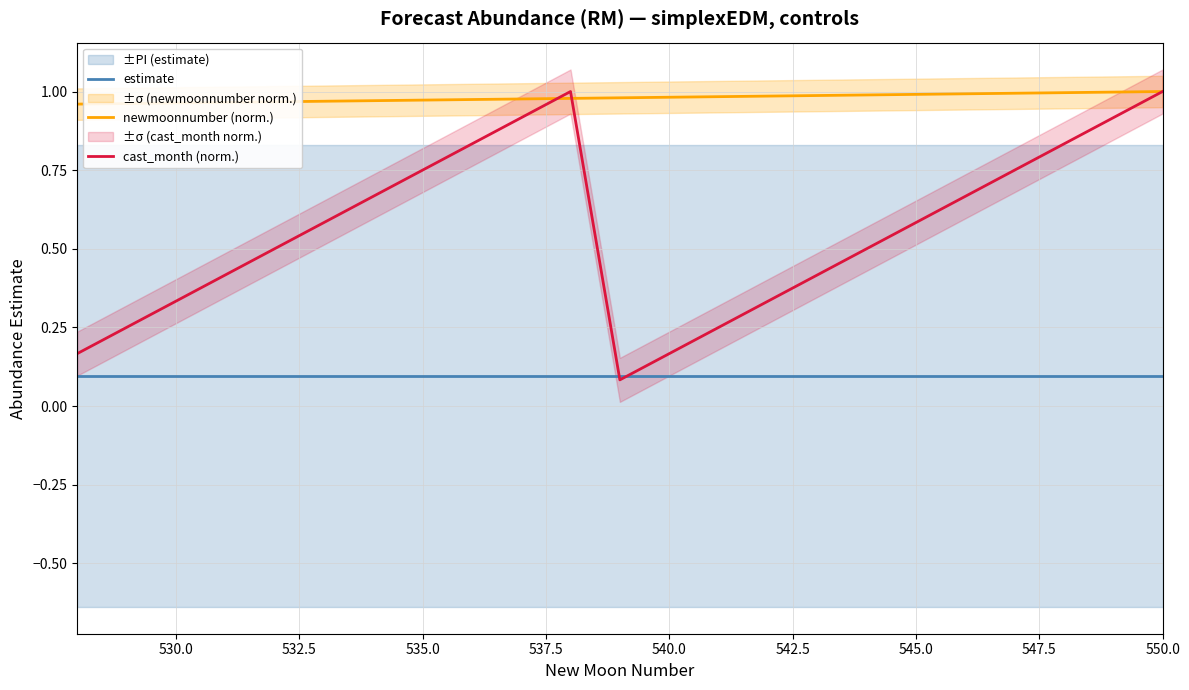

True or false: estimate and newmoonnumber (norm.) cross at least once.

False